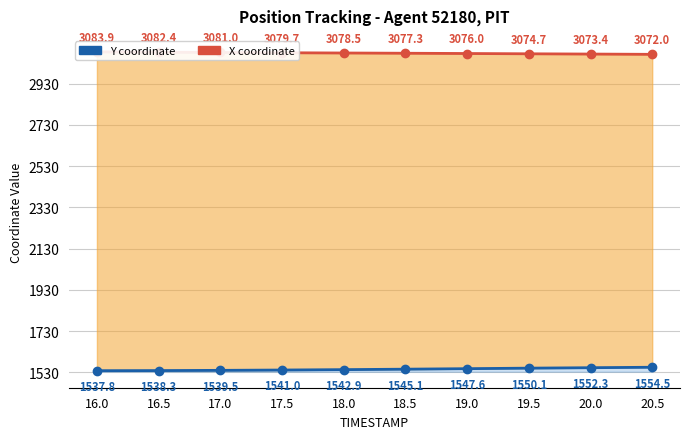

What is the label of the 10th point from the right?

16.0